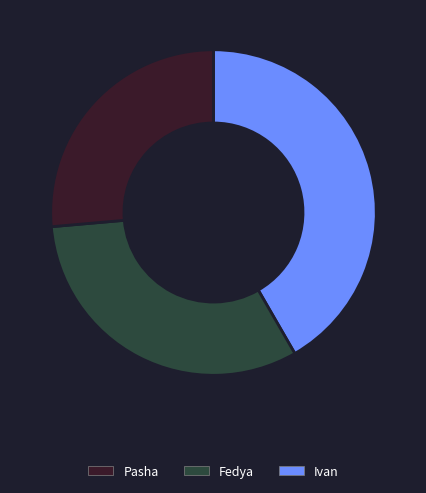

Is there a majority slice in this chart?

No